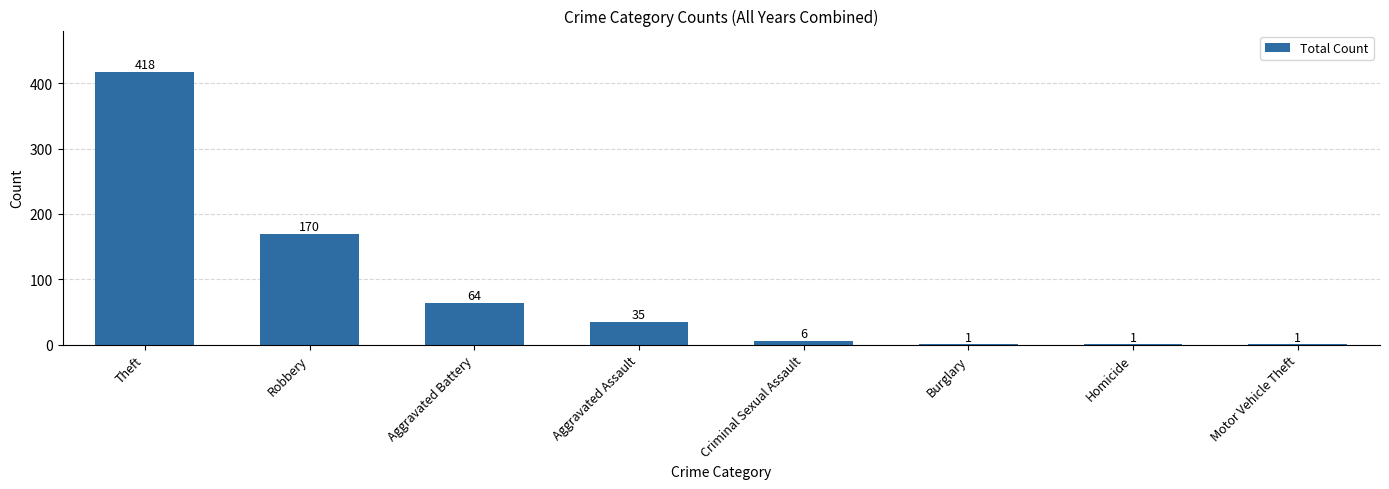

At which category does the chart reach its peak across all series?

Theft